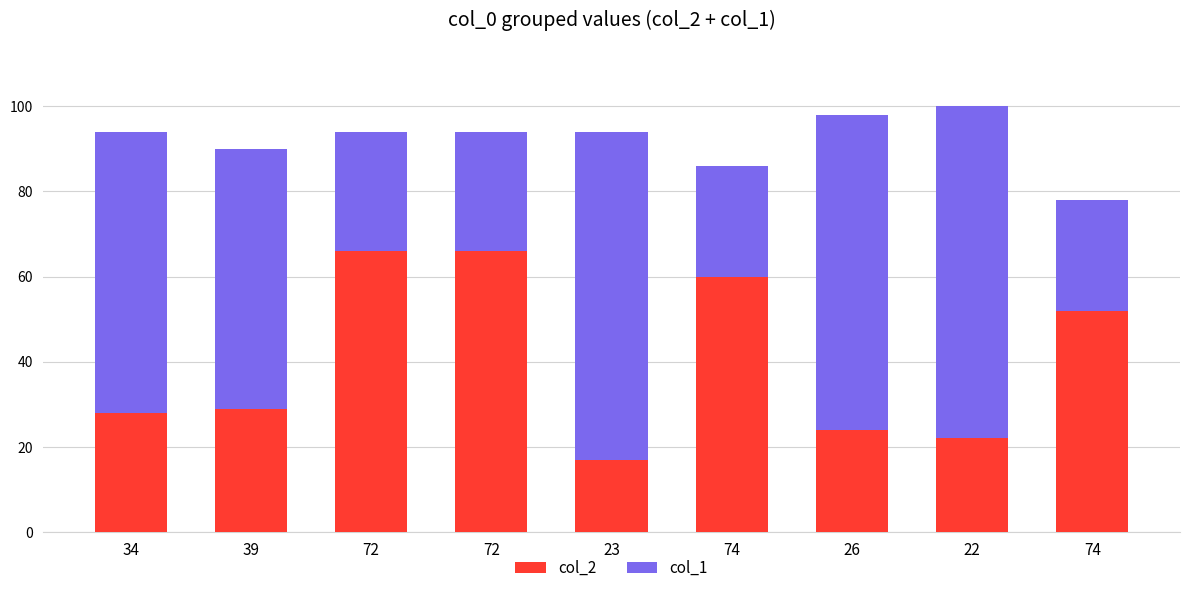

Where is col_1 nearest to the value 52?

39